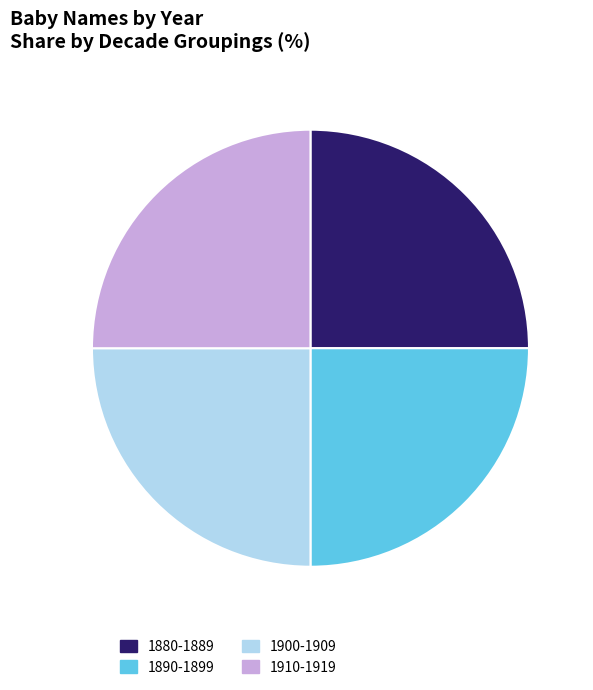

Does any single category account for the majority?

No